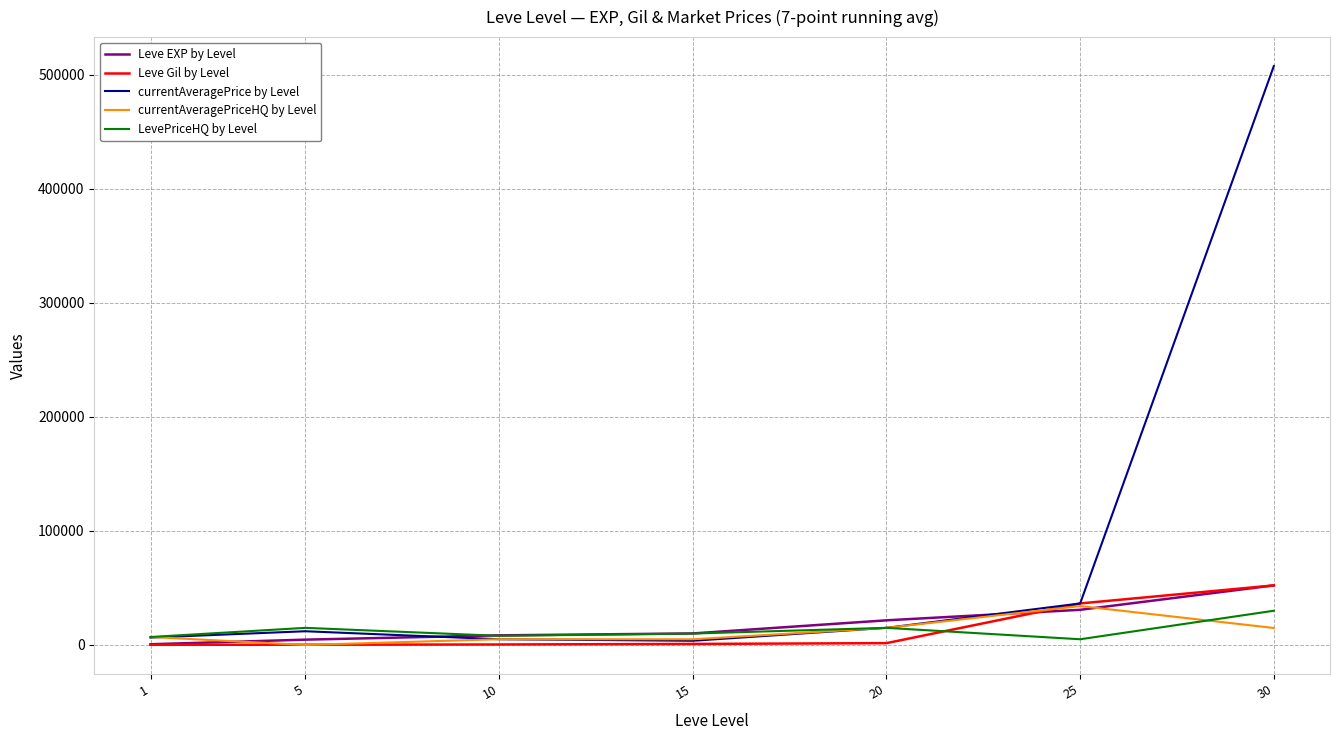

Which series changed the most between 10 and 30?

currentAveragePrice by Level